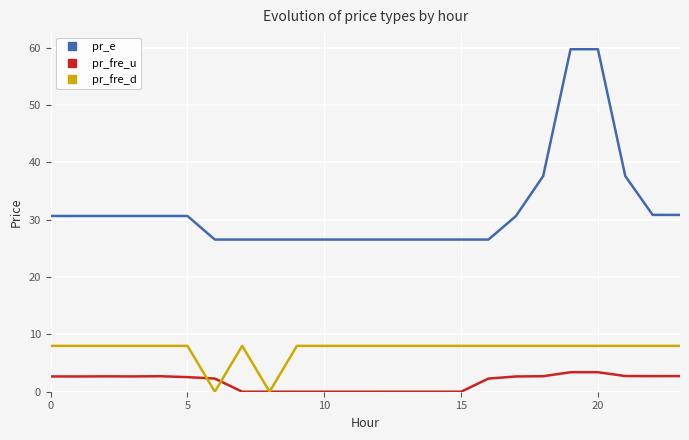

True or false: pr_fre_u and pr_e cross at least once.

False